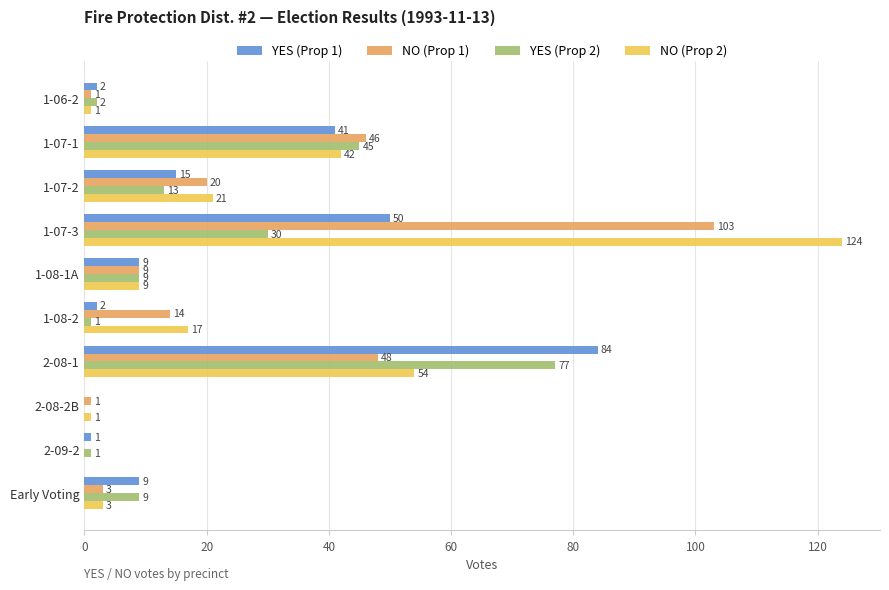

What is the sum of all NO (Prop 2) values?

272